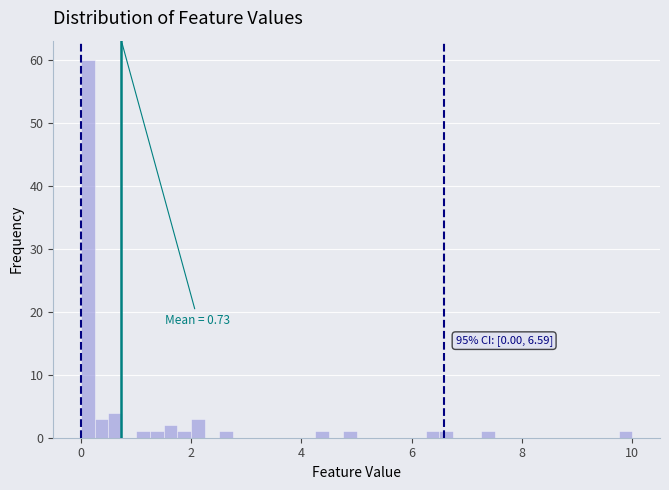

Read against the x-axis, roughly where is the centre of the tallest bar?

0.2